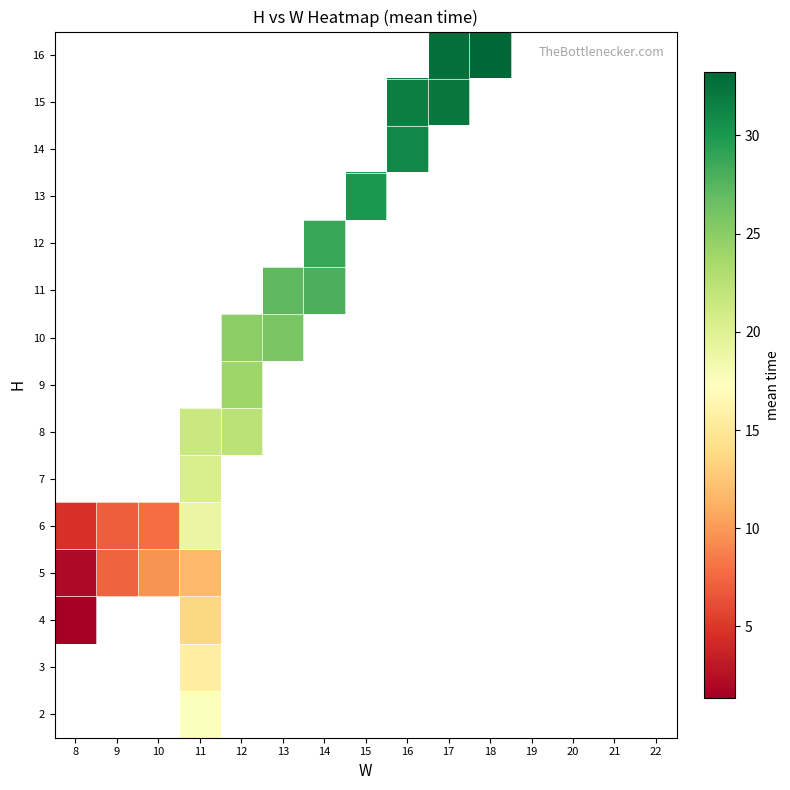

What is the greatest value displayed?

33.2